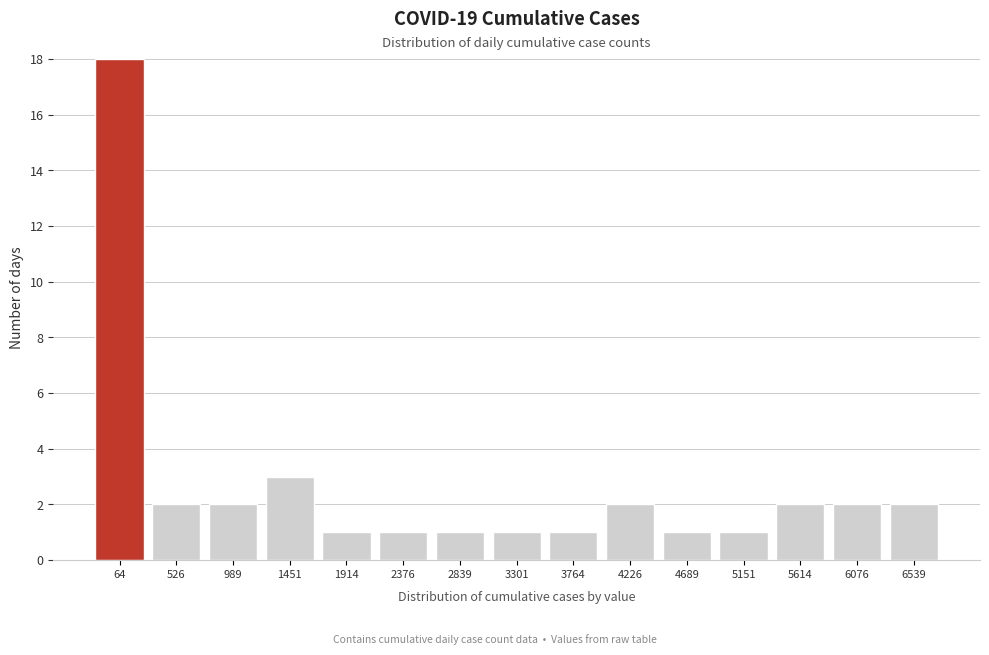

Reading right to left, list all the values displayed in this chart.

6539=2	6076=2	5614=2	5151=1	4689=1	4226=2	3764=1	3301=1	2839=1	2376=1	1914=1	1451=3	989=2	526=2	64=18